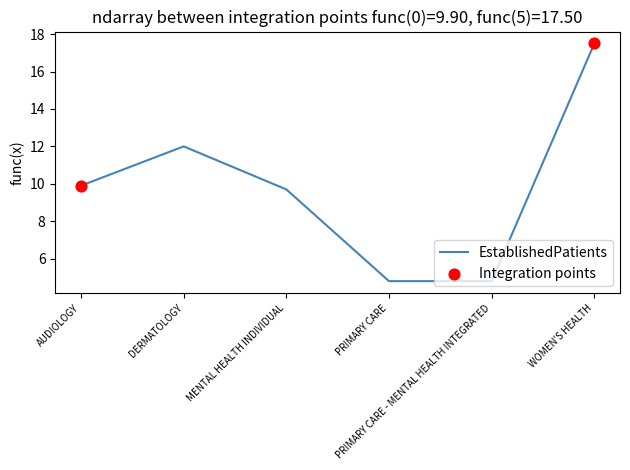

Approximately how many times larger is the value at PRIMARY CARE compared to AUDIOLOGY?

0.5